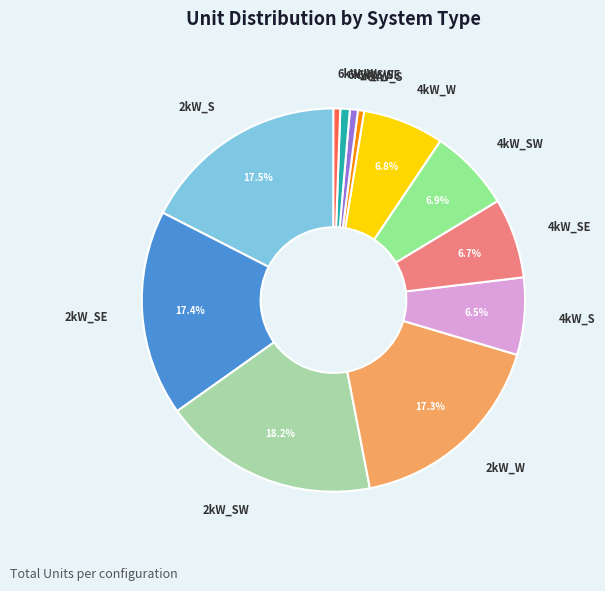

Count the number of slices in the pie.

12